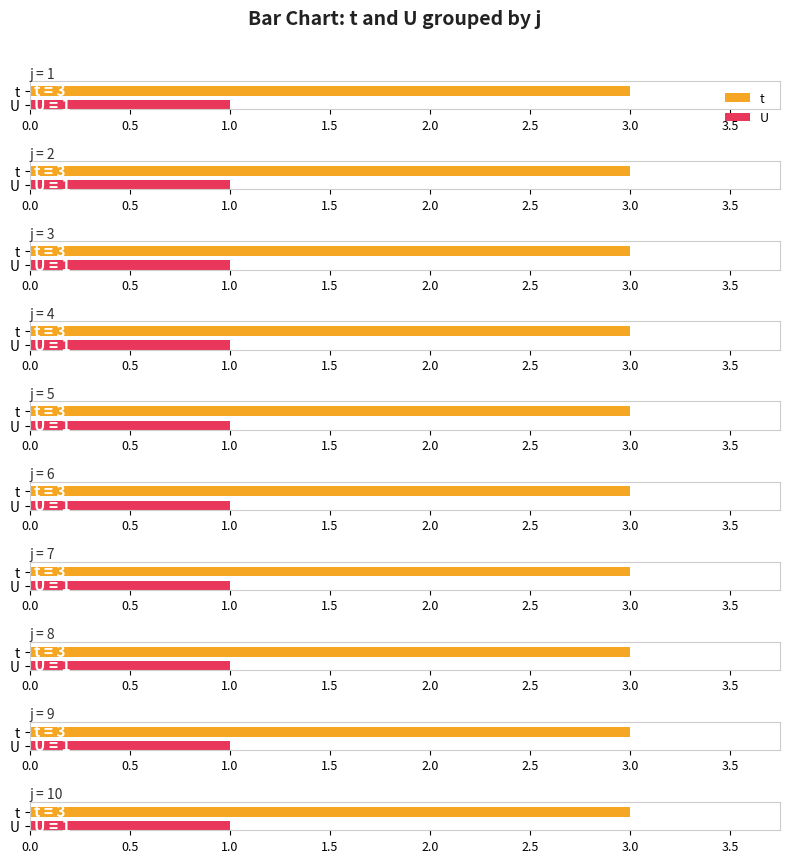

List the labels in order of t value, largest first.

1, 2, 3, 4, 5, 6, 7, 8, 9, 10